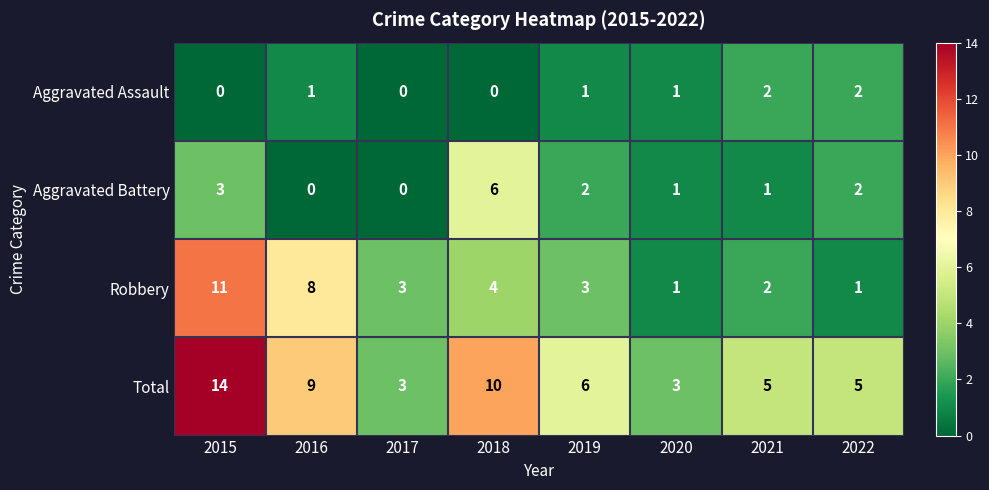

Which series has the largest total across all categories?

Total